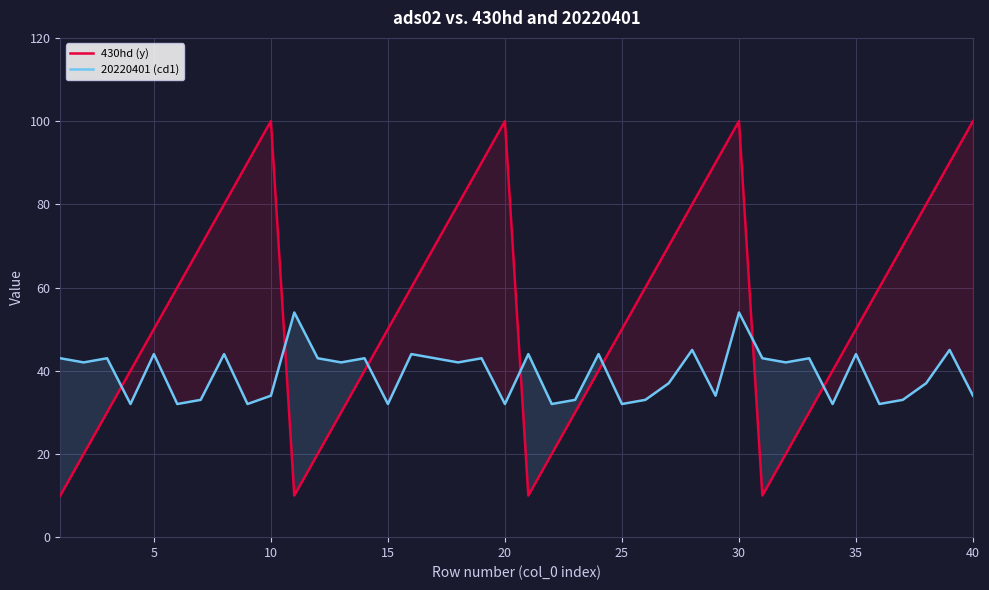

How many values in the 20220401 (cd1) series exceed 42?

18